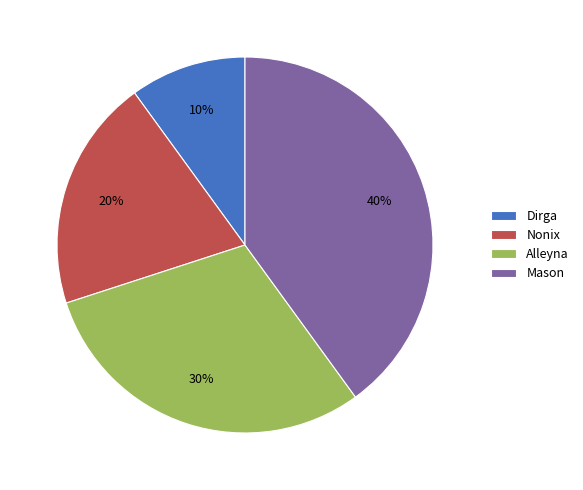

True or false: Alleyna accounts for 39% of the total.

False